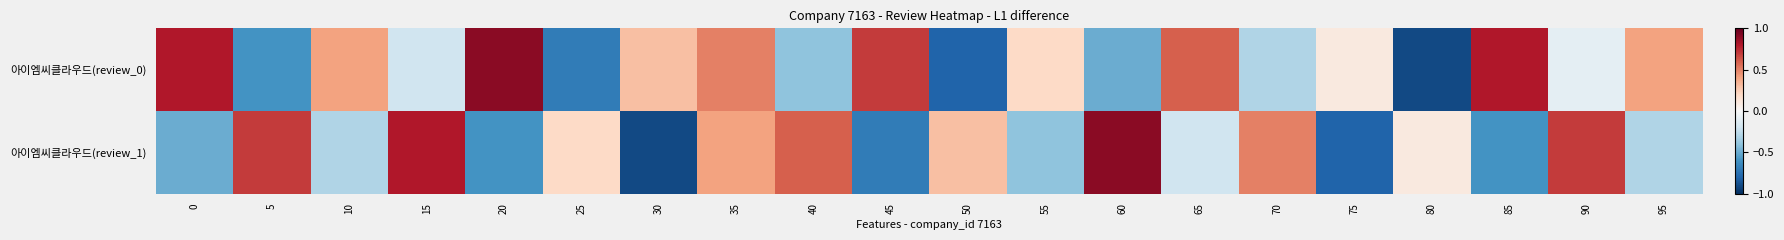

At how many categories does at least one series exceed 0?

20